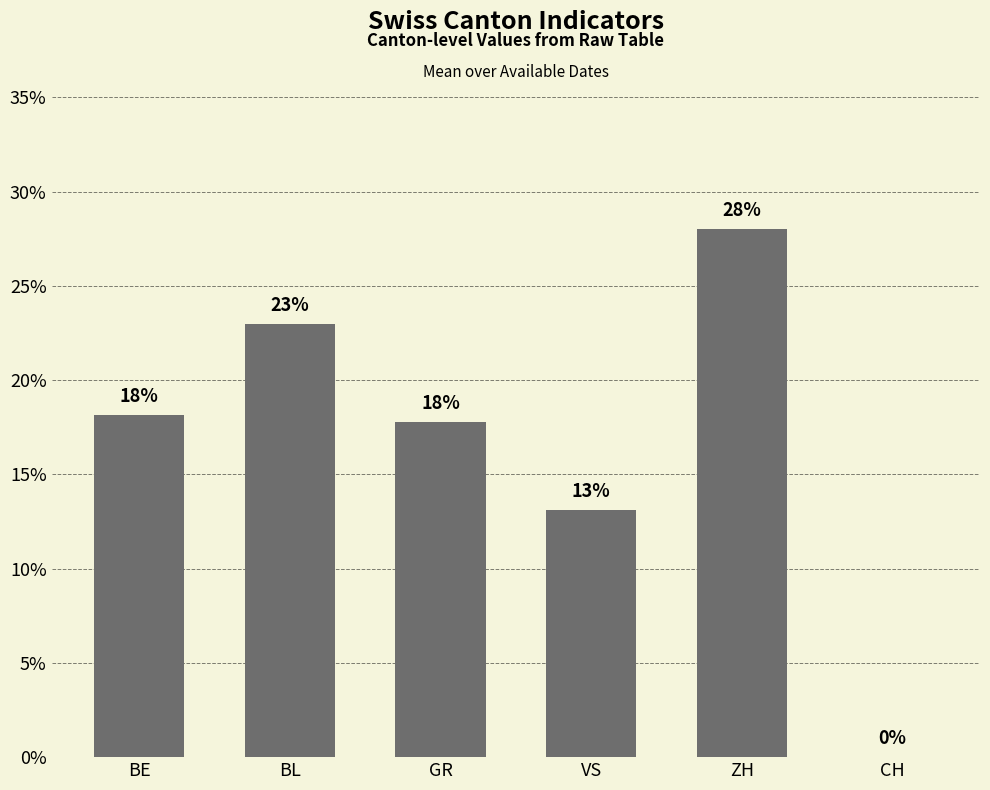

Does the chart contain stacked bars?

No